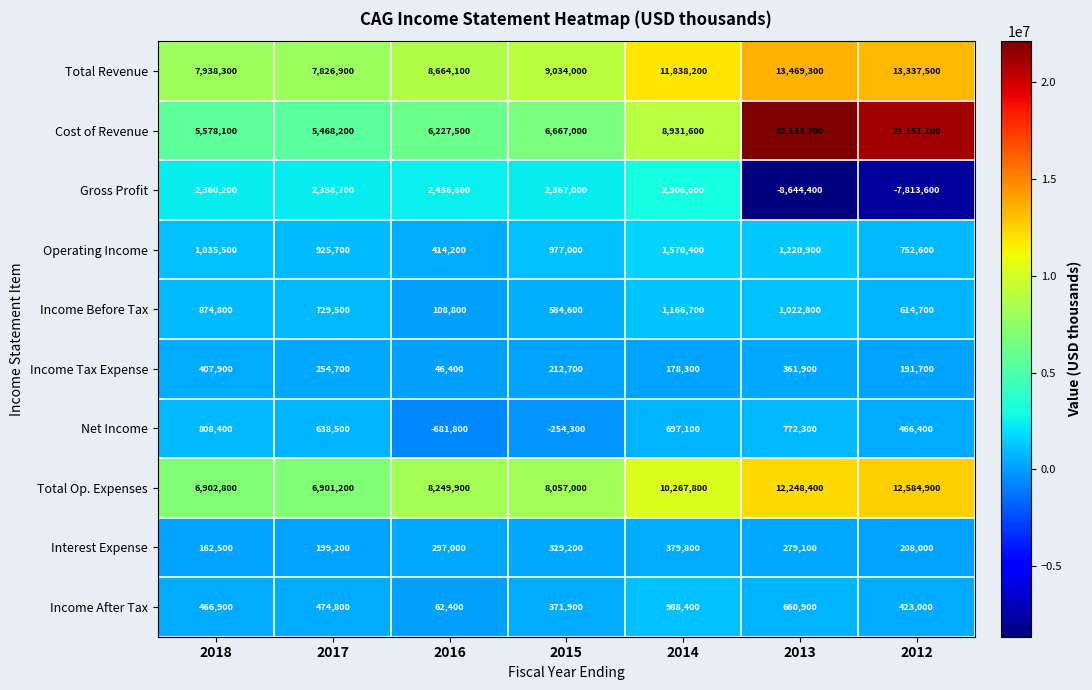

What is the total value across all series at 2016?

25825100